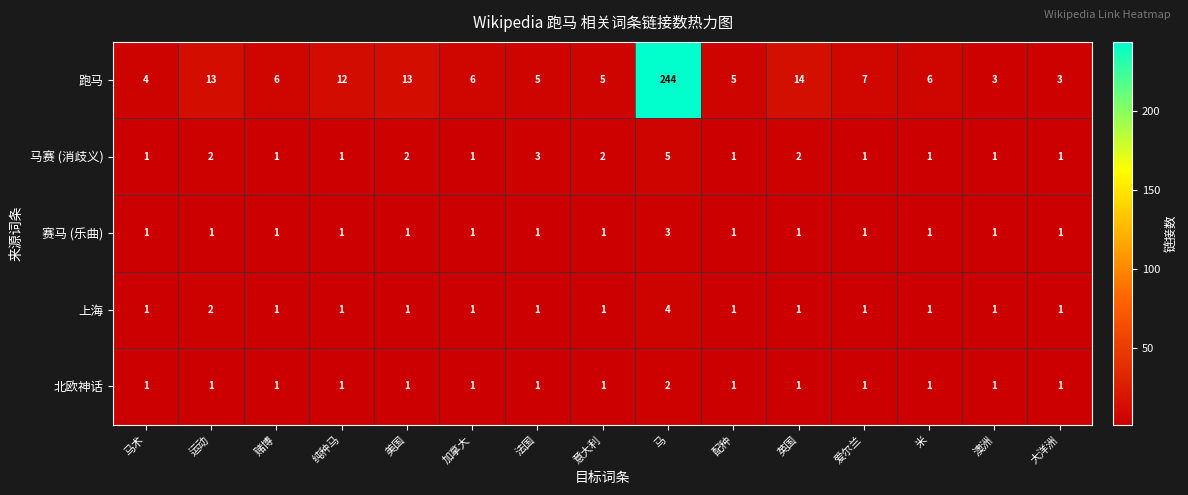

At how many categories does at least one series exceed 20?

1